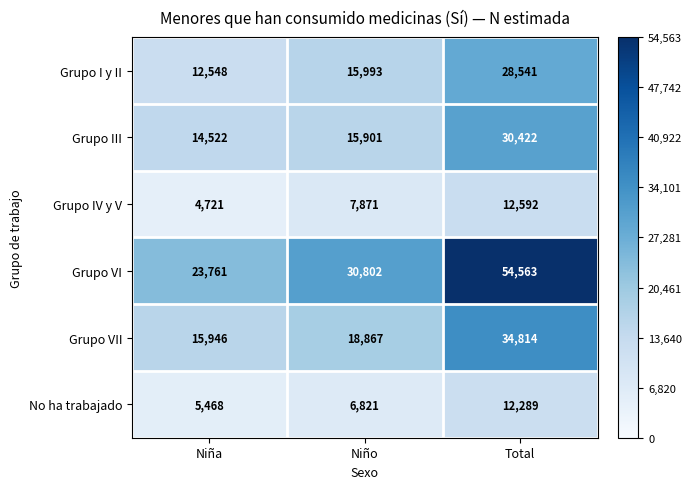

Reading left to right, what are all the values shown in this chart?

Grupo I y II: 12548	15993	28541
Grupo III: 14522	15901	30422
Grupo IV y V: 4721	7871	12592
Grupo VI: 23761	30802	54563
Grupo VII: 15946	18867	34814
No ha trabajado: 5468	6821	12289